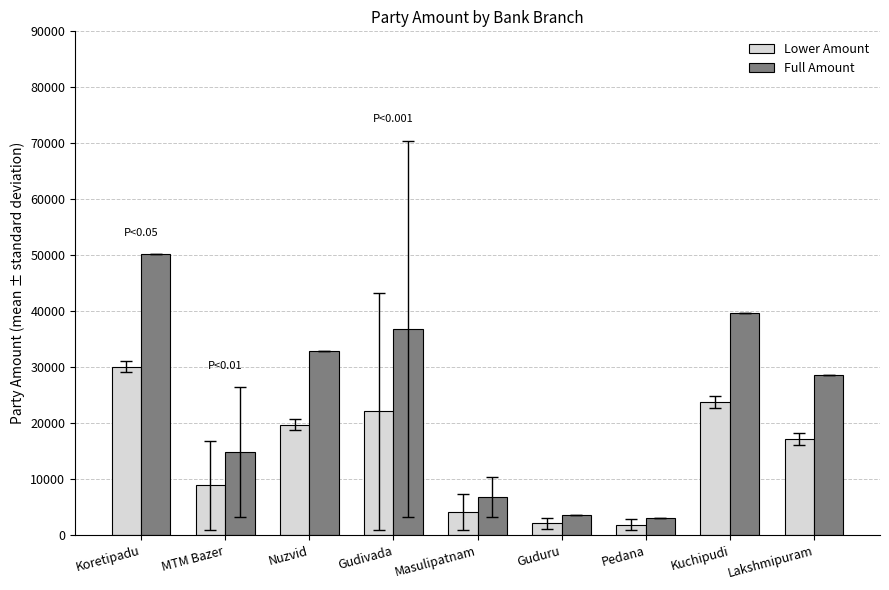

What position from the right is Lakshmipuram?

1